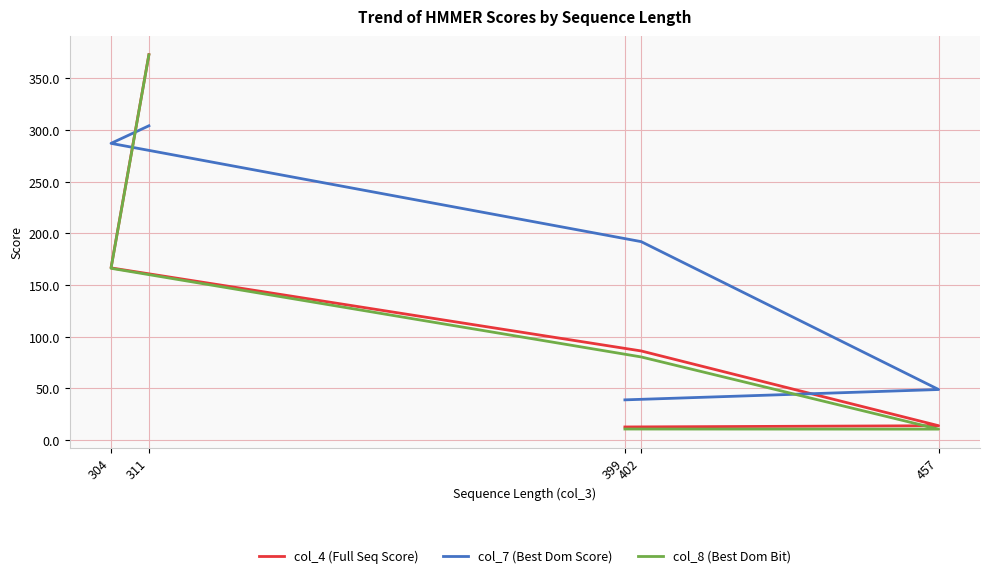

Which series has the largest total across all categories?

col_7 (Best Dom Score)